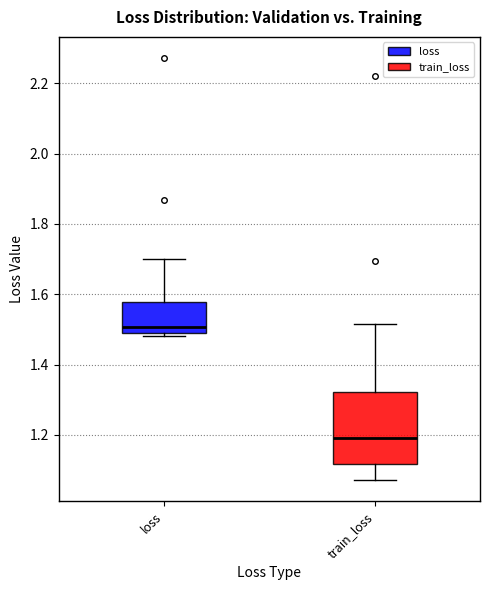

Comparing the boxes themselves (not the whiskers), which one is the tallest?

train_loss